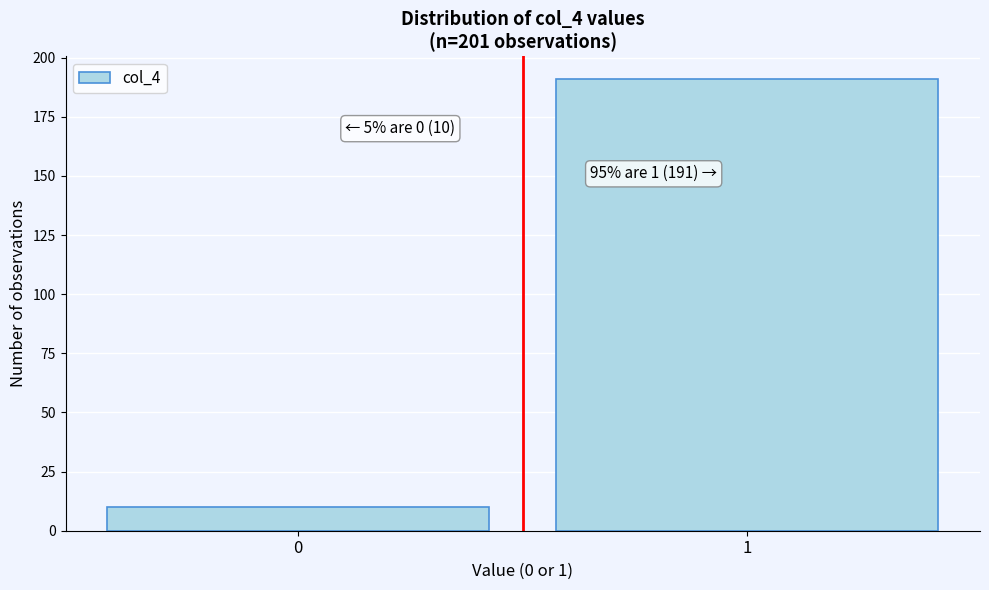

Reading left to right, extract all data points from this chart.

0=10	1=191